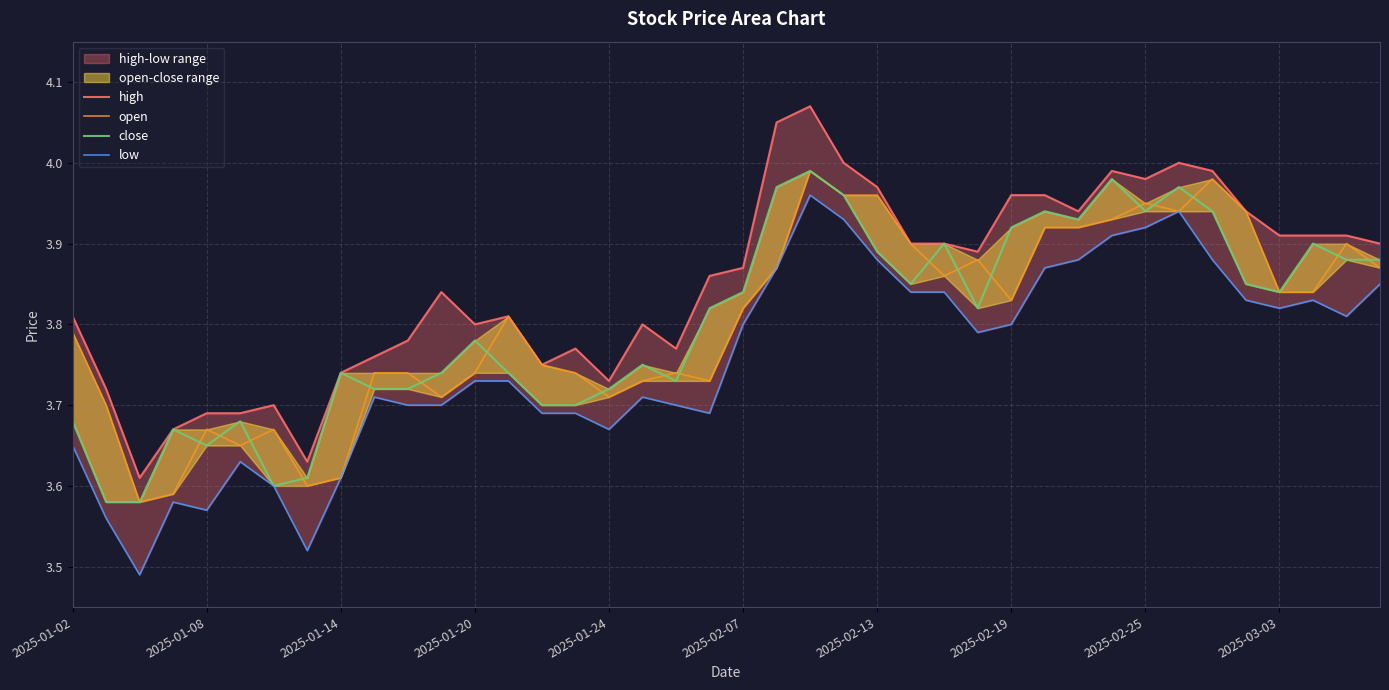

At how many categories does at least one series exceed 3?

40